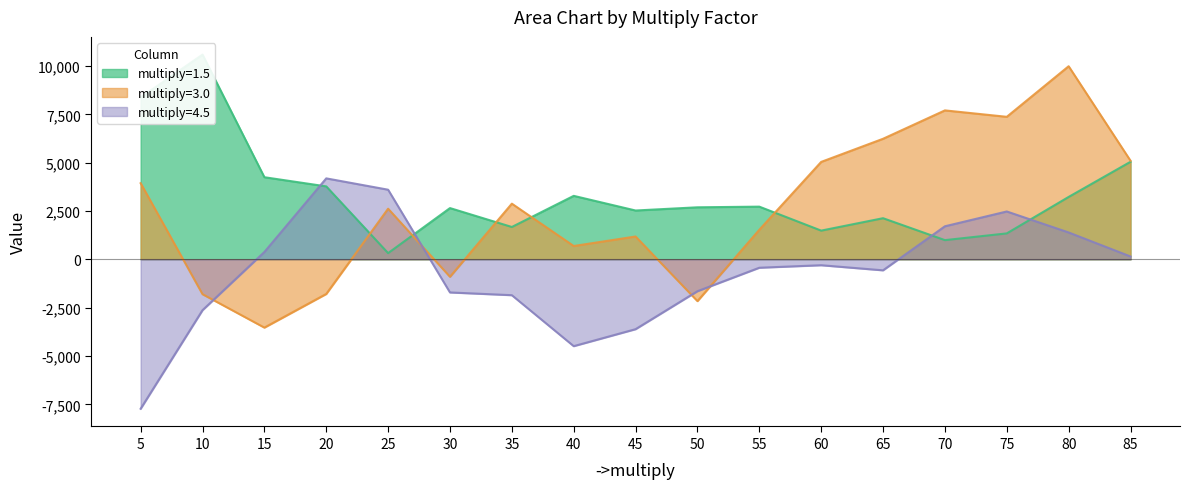

In 4.5, how many points are lower than both neighbors (excluding endpoints)?

2